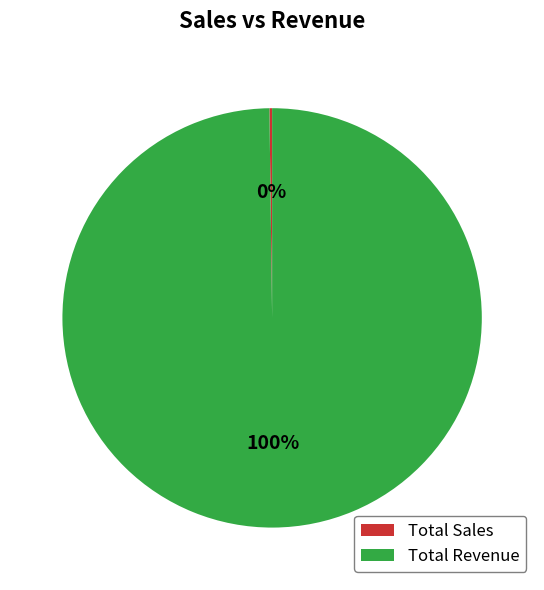

What is the largest slice in the pie chart?

Total Revenue